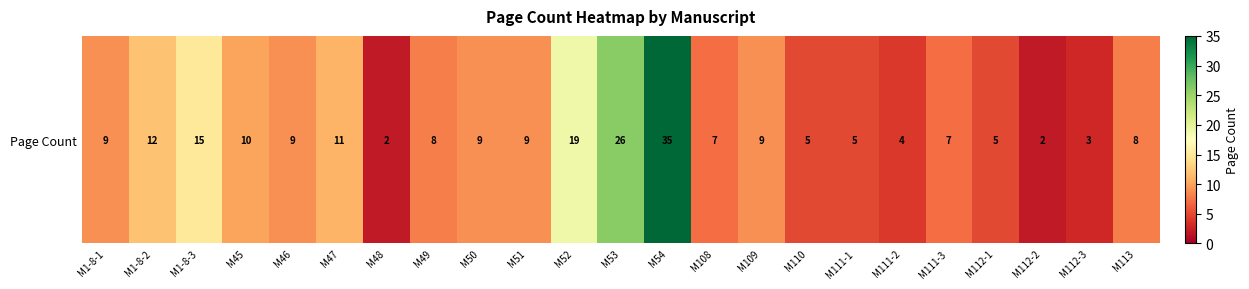

What is the sum of the values at M112-1 and M49?

13